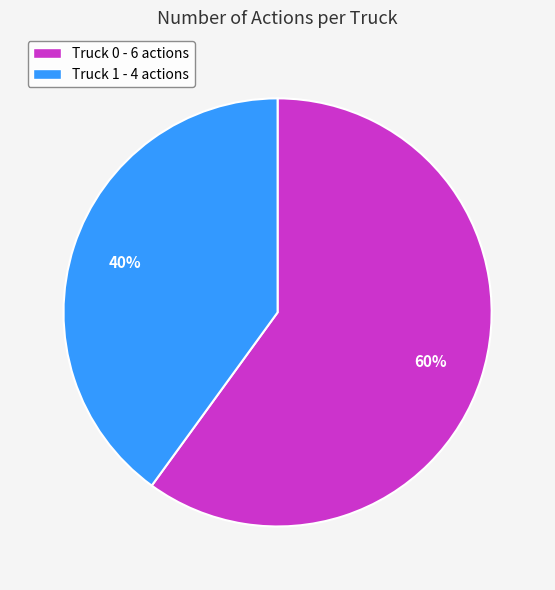

Which category has the smallest portion of the pie?

Truck 1